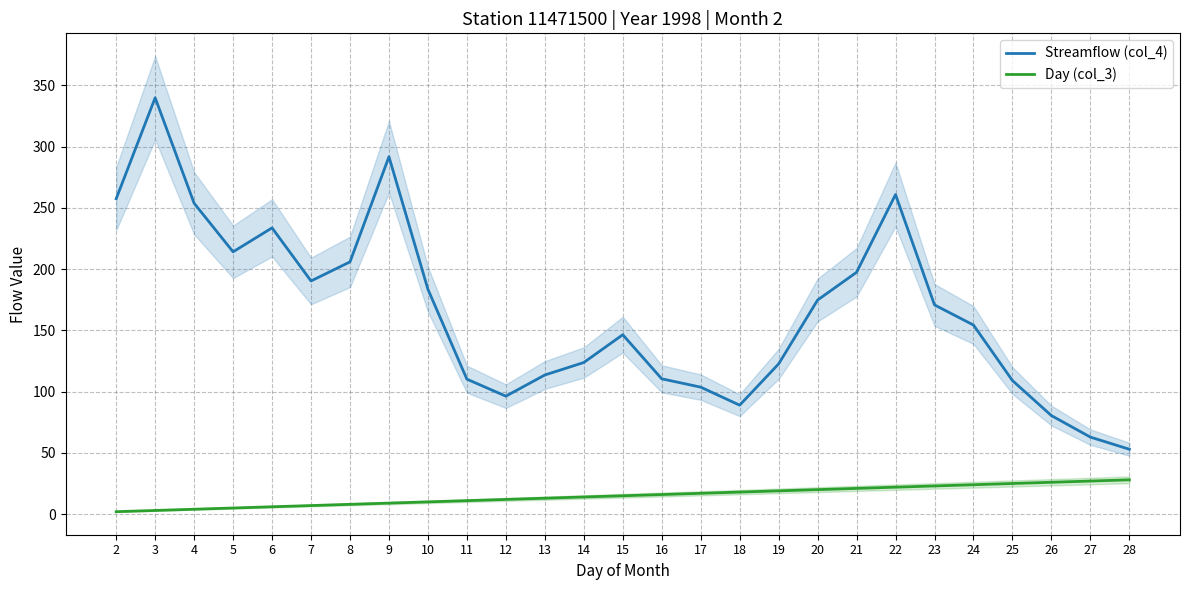

At which category is the sum across all series the highest?

3